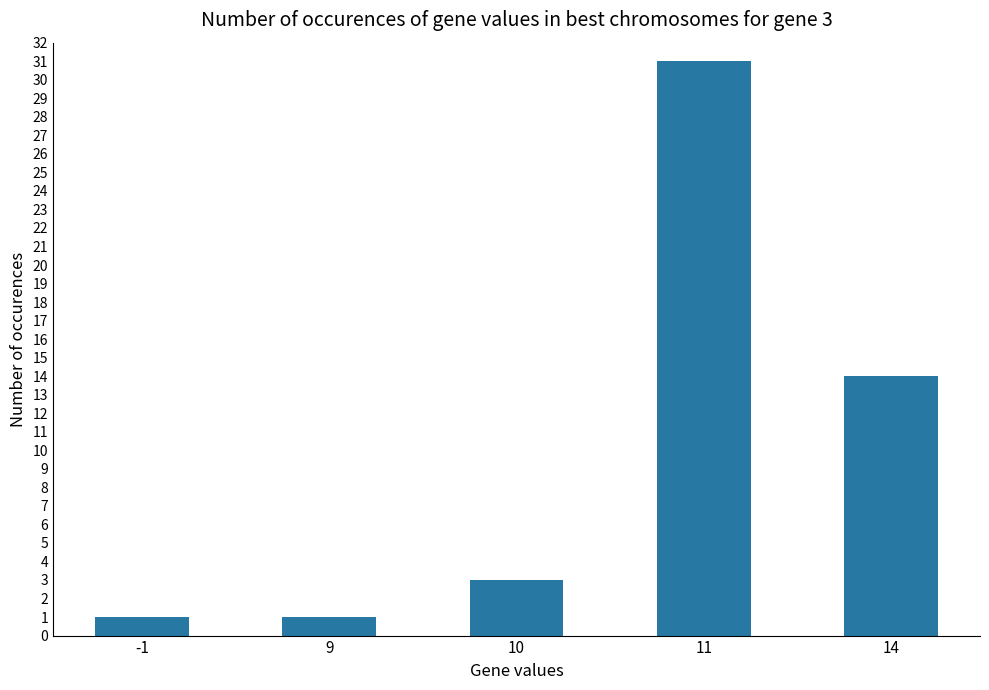

What is the greatest value displayed?

31